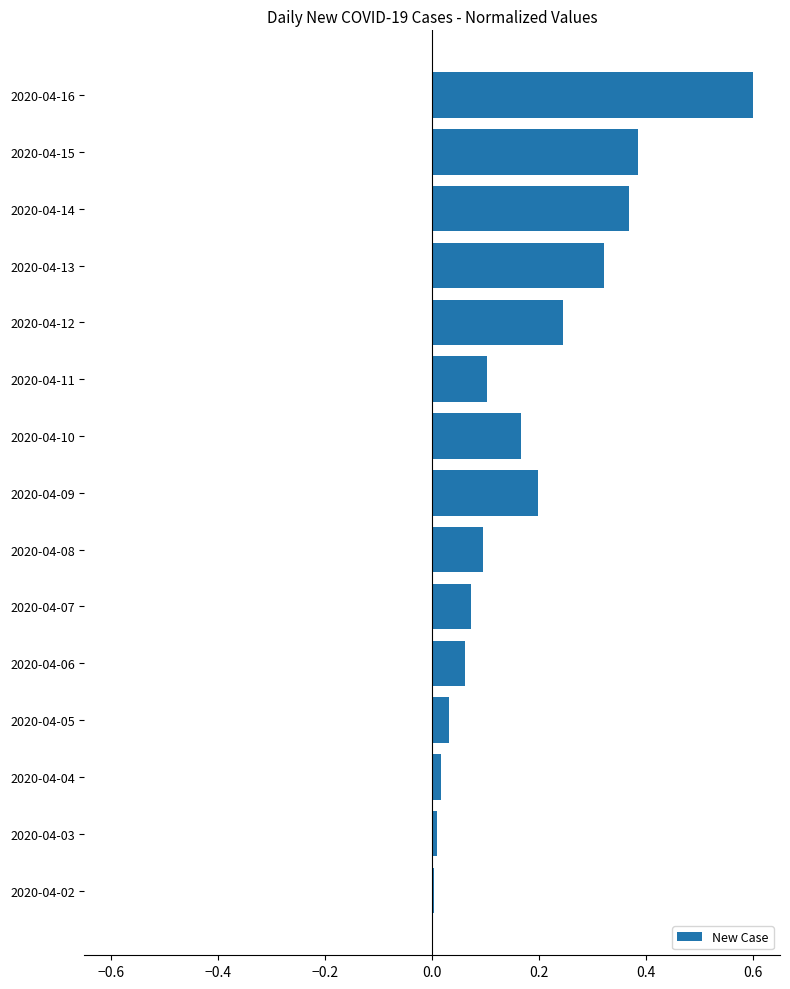

What is the maximum value shown in the chart?

0.6